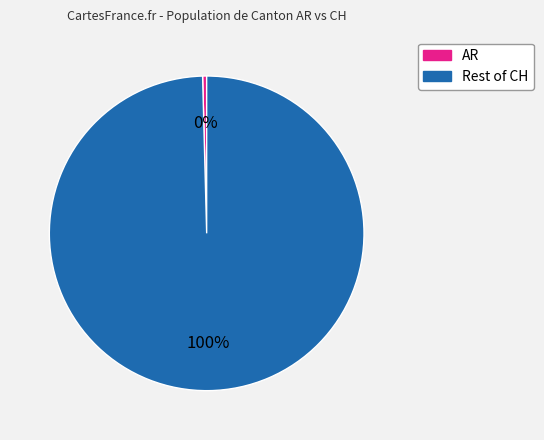

How many segments does this pie chart have?

2